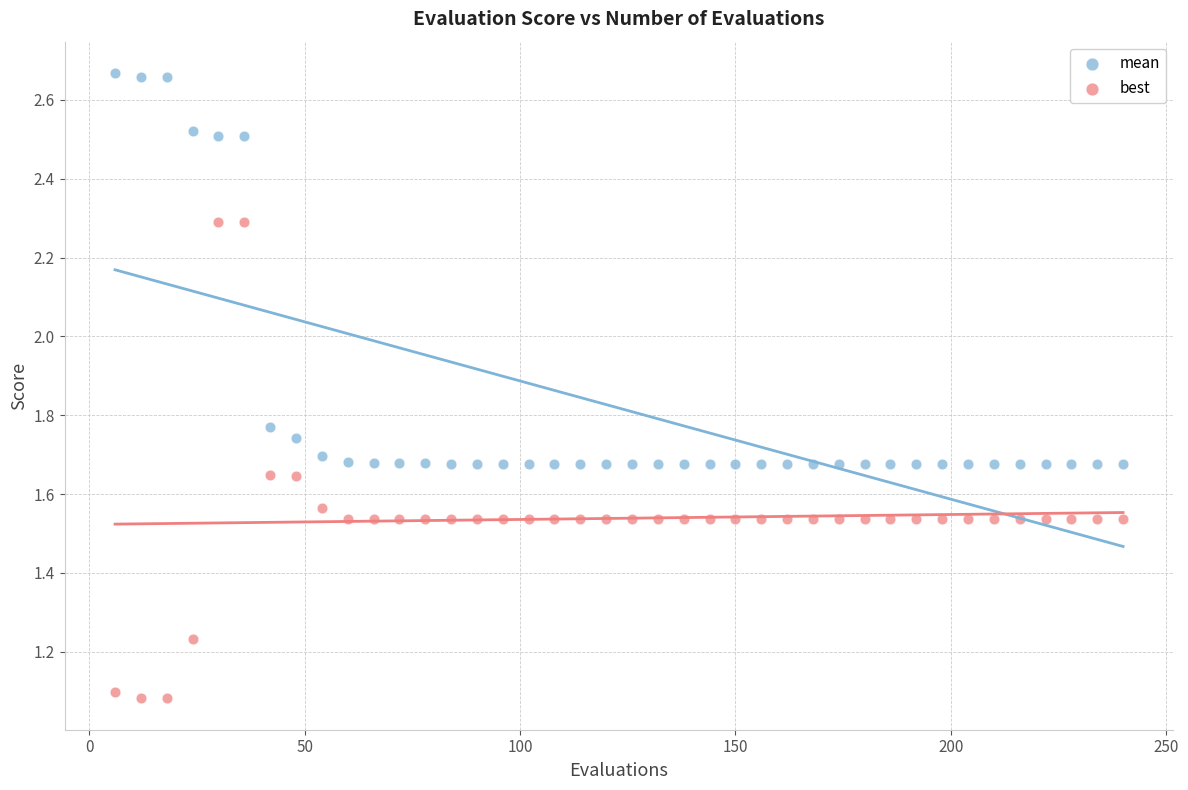

Which series contains the highest Y value?

mean